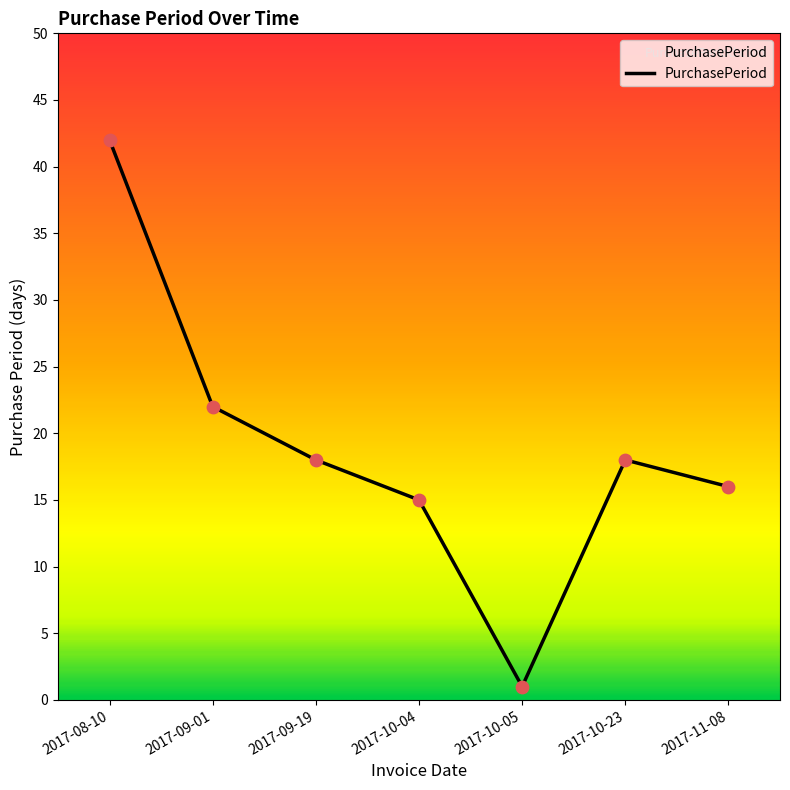

Between 2017-10-04 and 2017-10-05, which is larger?

2017-10-04